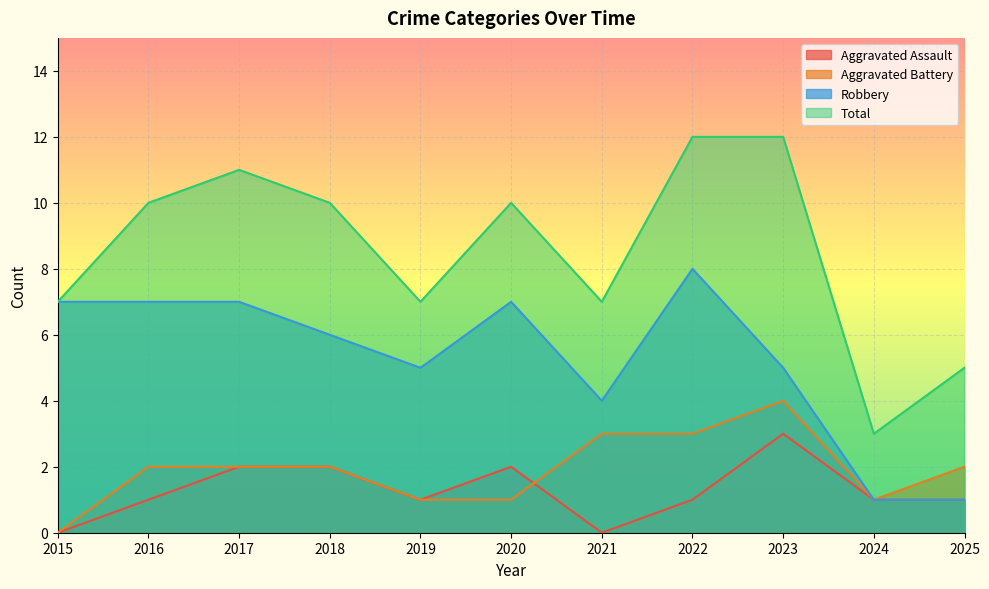

Reading left to right, what are all the values shown in this chart?

Aggravated Assault: 2015=0	2016=1	2017=2	2018=2	2019=1	2020=2	2021=0	2022=1	2023=3	2024=1	2025=1
Aggravated Battery: 2015=0	2016=2	2017=2	2018=2	2019=1	2020=1	2021=3	2022=3	2023=4	2024=1	2025=2
Robbery: 2015=7	2016=7	2017=7	2018=6	2019=5	2020=7	2021=4	2022=8	2023=5	2024=1	2025=1
Total: 2015=7	2016=10	2017=11	2018=10	2019=7	2020=10	2021=7	2022=12	2023=12	2024=3	2025=5